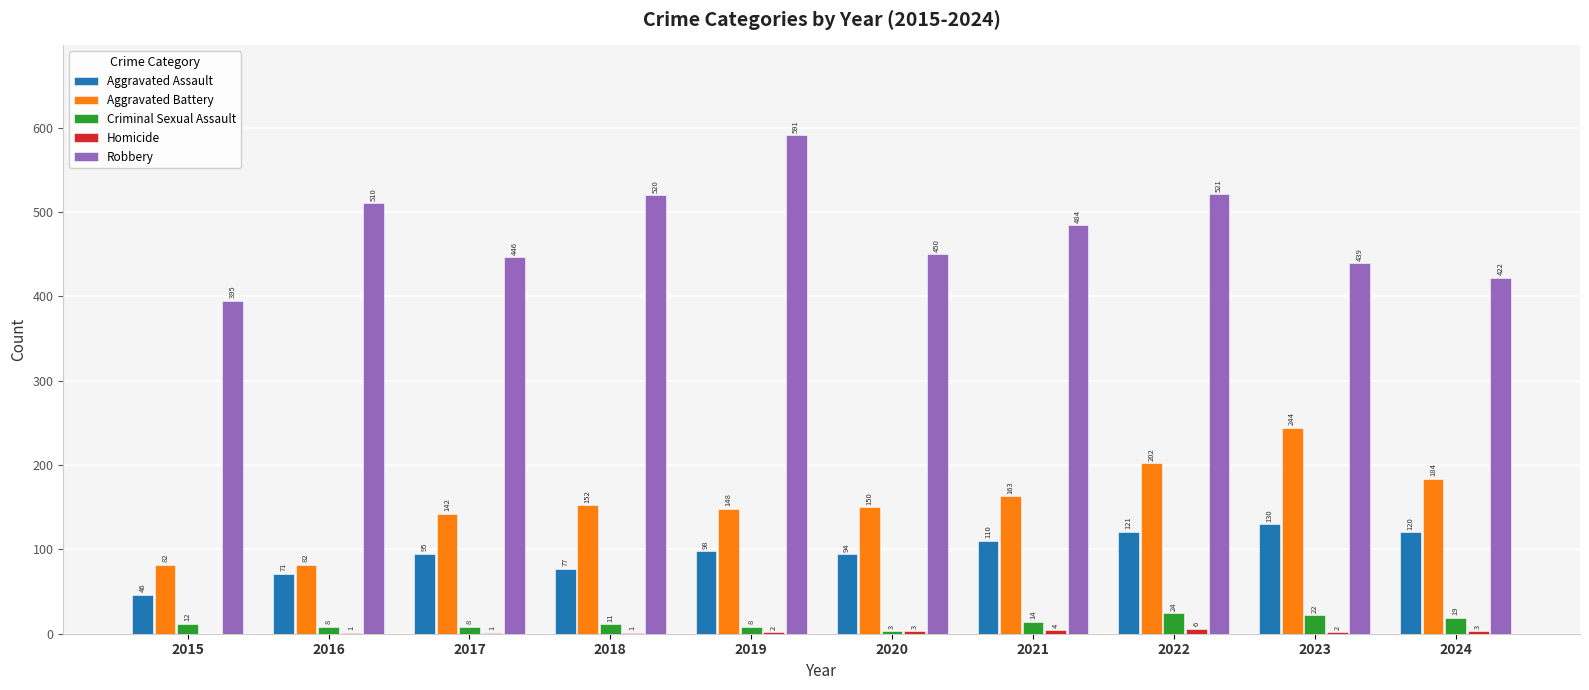

At which label is Robbery closest to 493?

2021